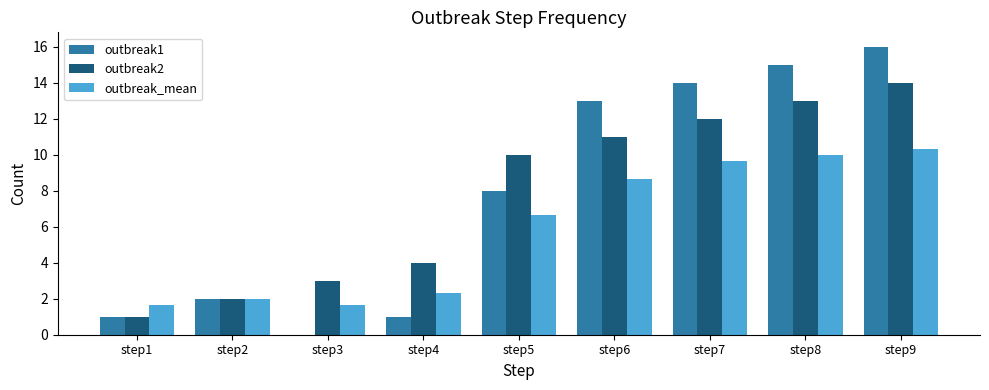

At which category is the sum across all series the highest?

step9